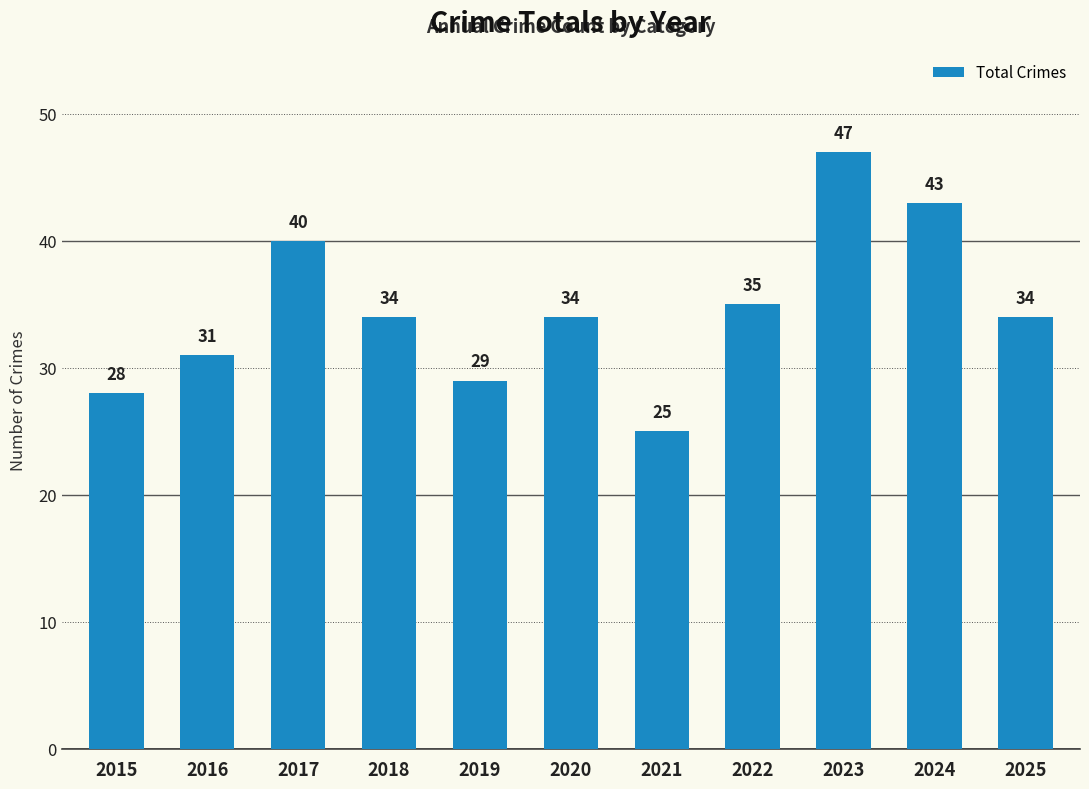

What is the maximum value shown in the chart?

47